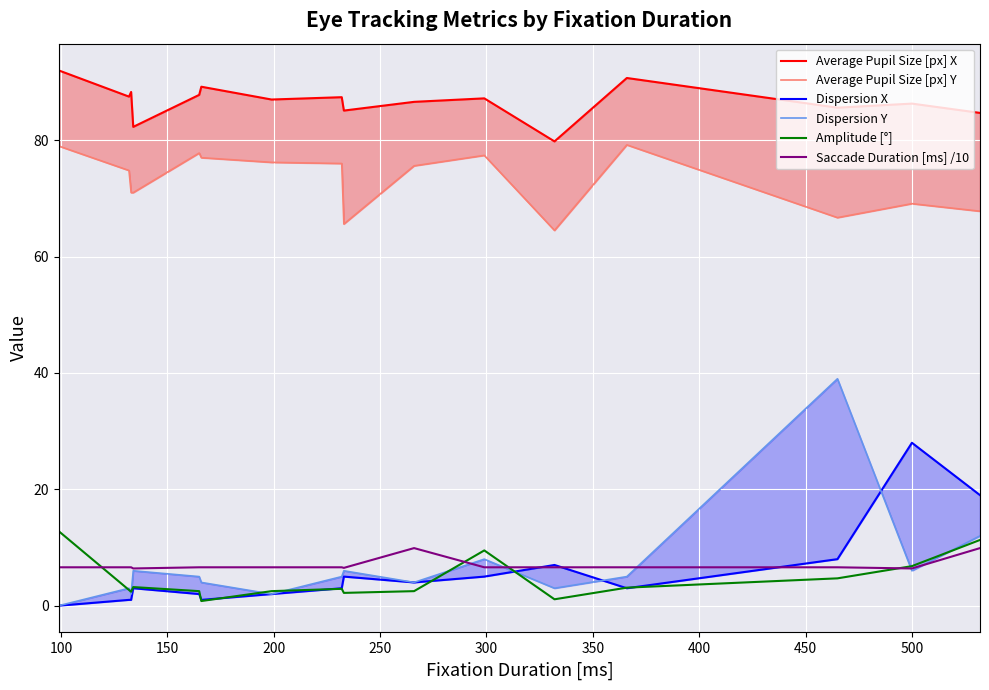

What is the maximum value shown in the chart?

92.0